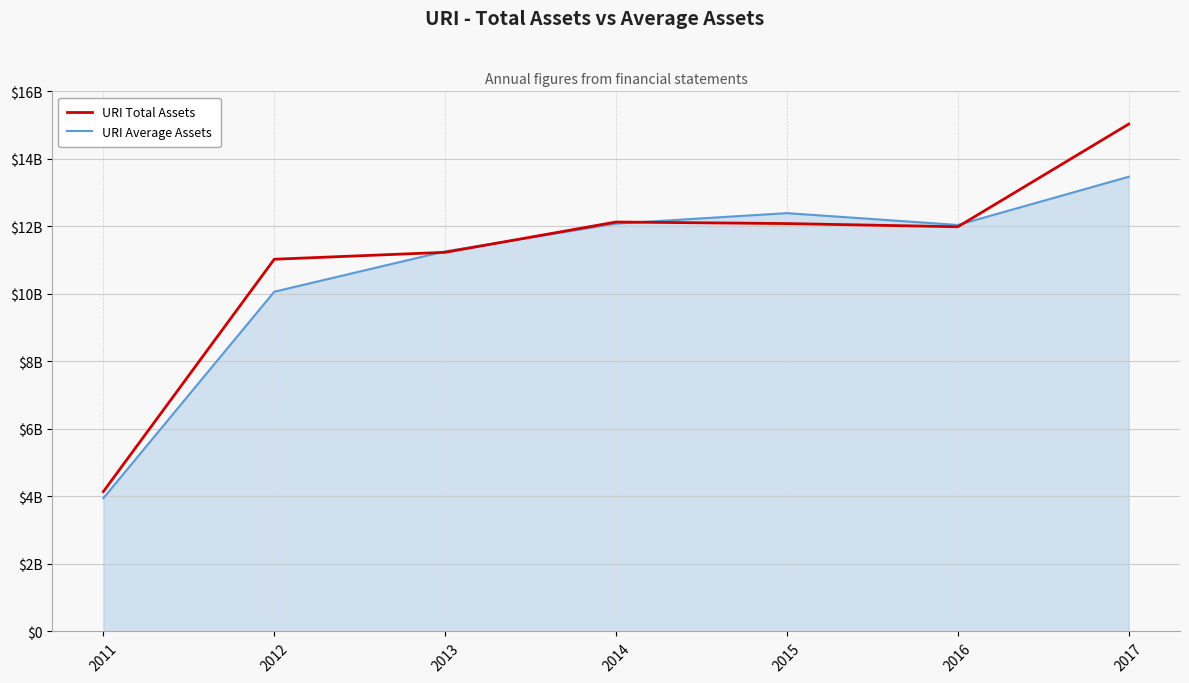

The URI Average Assets series shows 5841828418 at 2013. True or false?

False